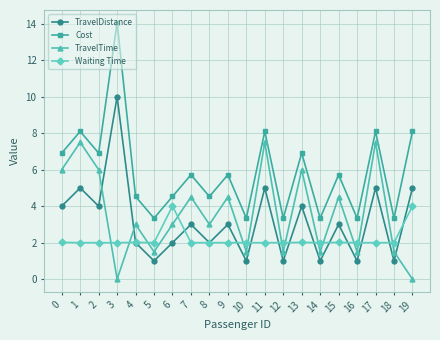

Reading right to left, list all the values displayed in this chart.

TravelDistance: 19=5.0	18=1.0	17=5.0	16=1.0	15=3.0	14=1.0	13=4.0	12=1.0	11=5.0	10=1.0	9=3.0	8=2.0	7=3.0	6=2.0	5=1.0	4=2.0	3=10.0	2=4.0	1=5.0	0=4.0
Cost: 19=8.1	18=3.3	17=8.1	16=3.3	15=5.7	14=3.3	13=6.9	12=3.3	11=8.1	10=3.3	9=5.7	8=4.5	7=5.7	6=4.5	5=3.3	4=4.5	3=14.1	2=6.9	1=8.1	0=6.9
TravelTime: 19=0.0	18=1.5	17=7.5	16=1.5	15=4.5	14=1.5	13=6.0	12=1.5	11=7.5	10=1.5	9=4.5	8=3.0	7=4.5	6=3.0	5=1.5	4=3.0	3=0.0	2=6.0	1=7.5	0=6.0
Waiting Time: 19=4.0	18=2.0	17=2.0	16=2.0	15=2.0	14=2.0	13=2.0	12=2.0	11=2.0	10=2.0	9=2.0	8=2.0	7=2.0	6=4.0	5=2.0	4=2.0	3=2.0	2=2.0	1=2.0	0=2.0